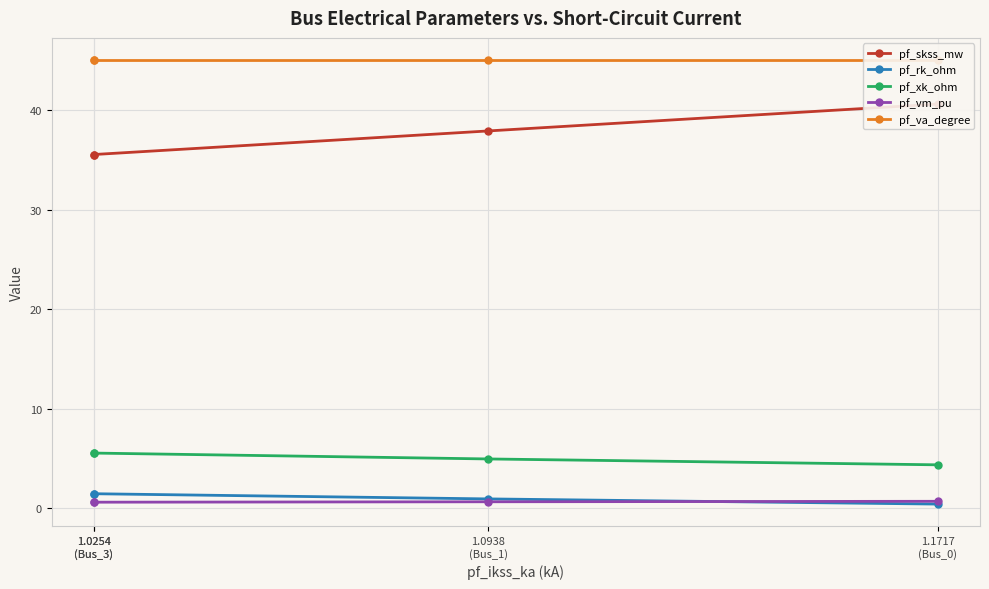

At which category is the sum across all series the highest?

1.1717
(Bus_0)